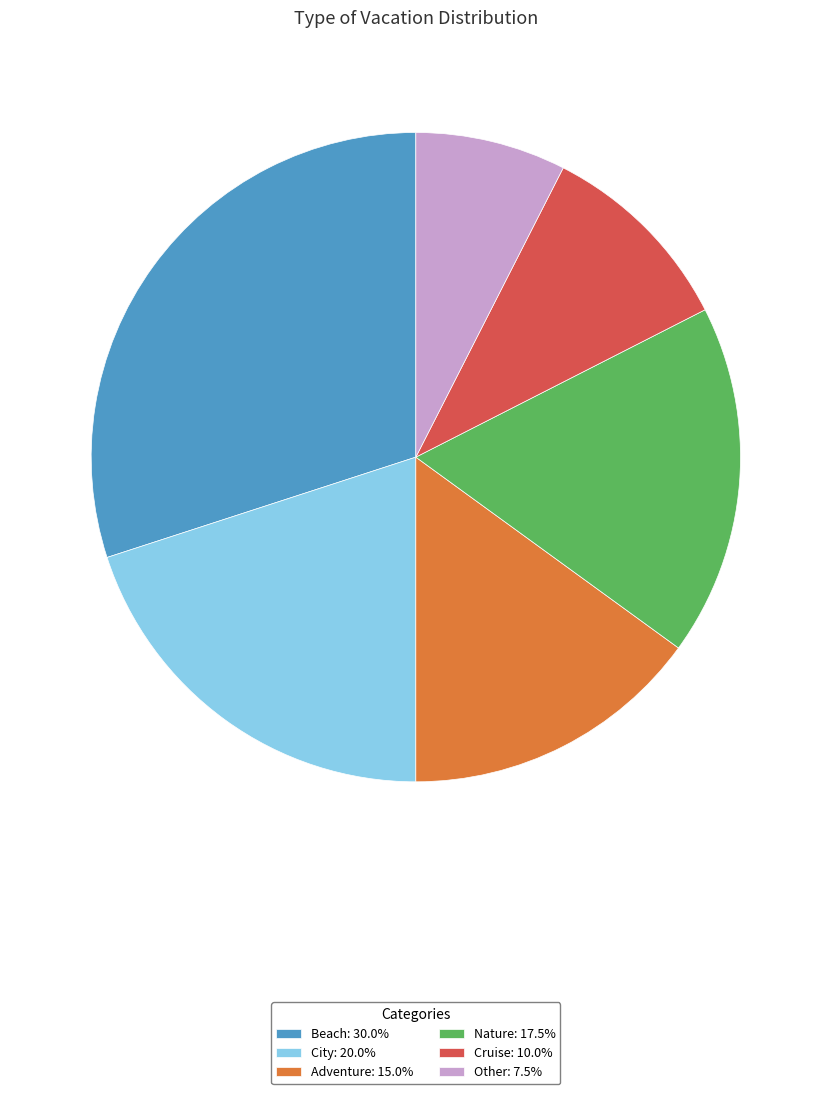

How many segments does this pie chart have?

6